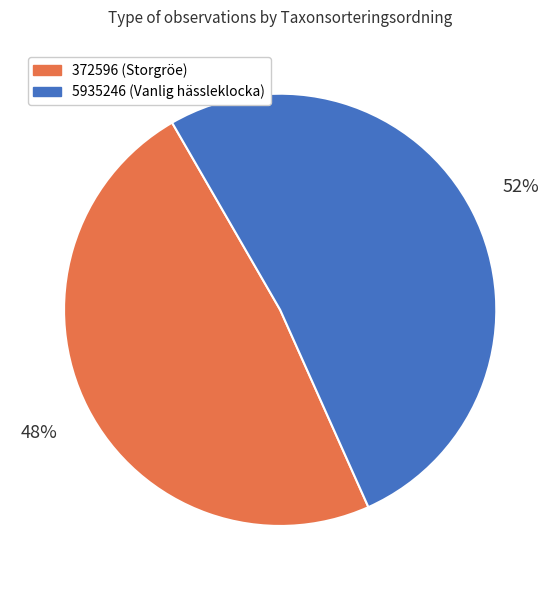

Which slice represents more than half of the pie?

5935246